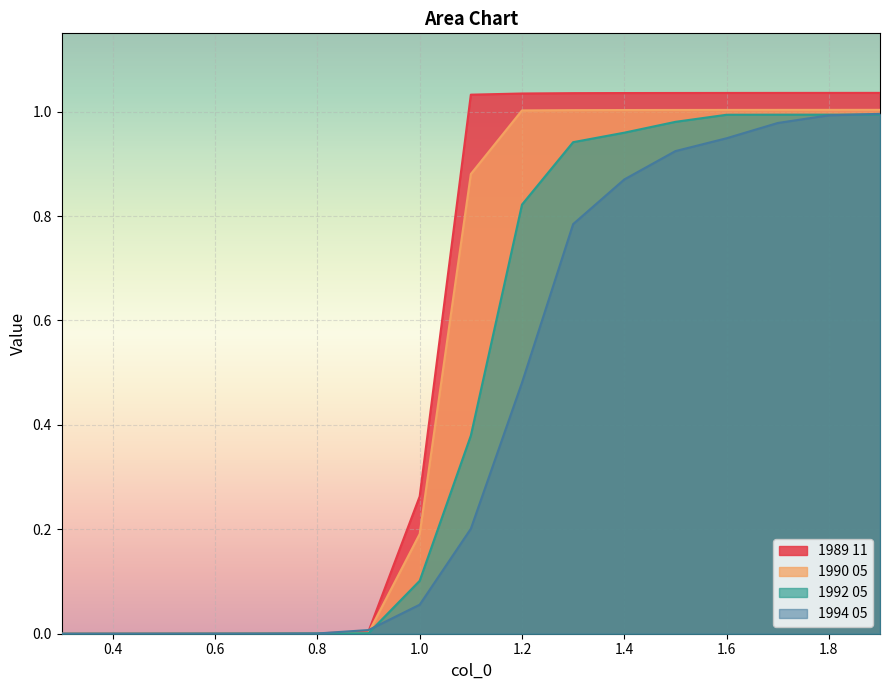

Count the number of data series in this chart.

4